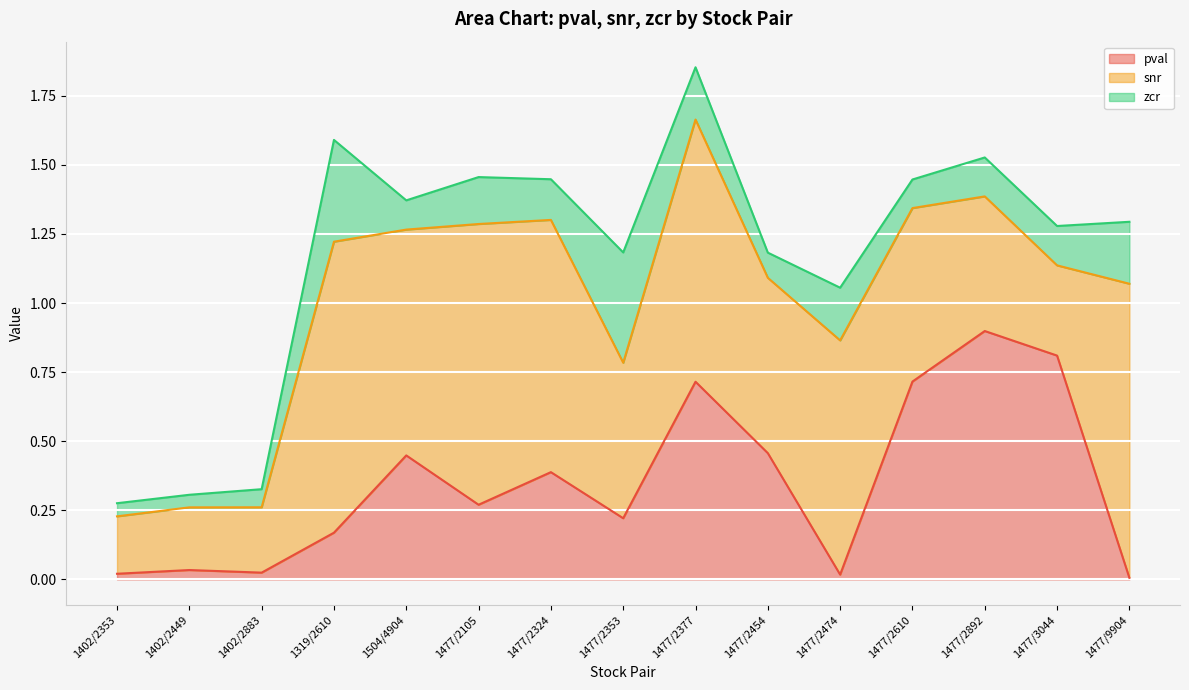

Is the value of snr at 1477/2105 greater than the value of zcr at 1477/2892?

Yes